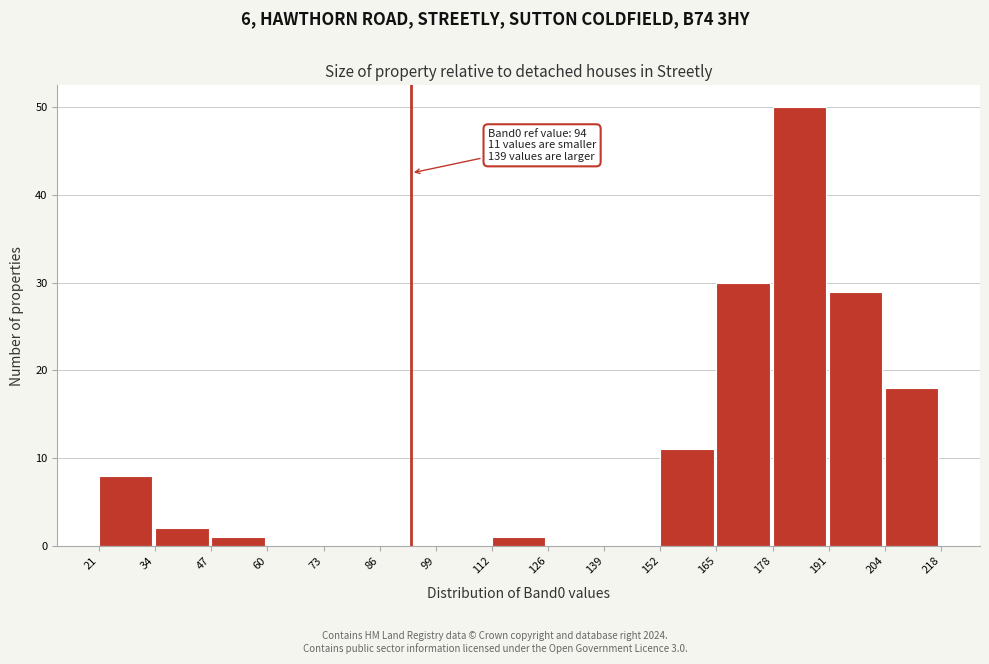

Over which range of the x-axis is the bar tallest?

178 to 191